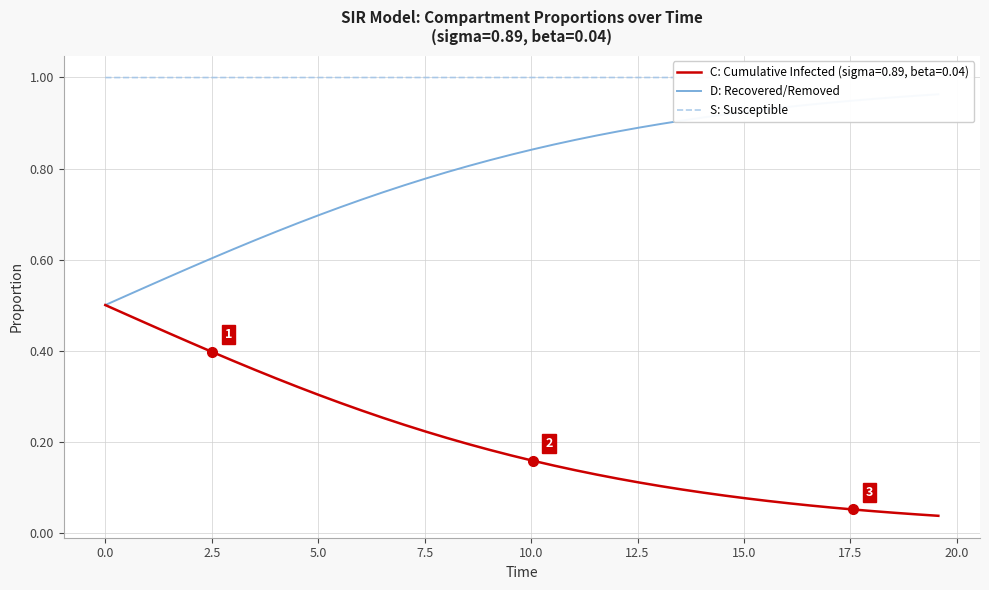

What is the greatest value displayed?

1.0